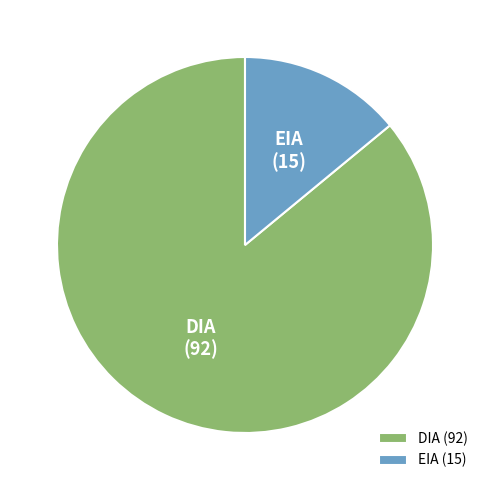

Combined, do EIA and DIA account for over 50%?

Yes